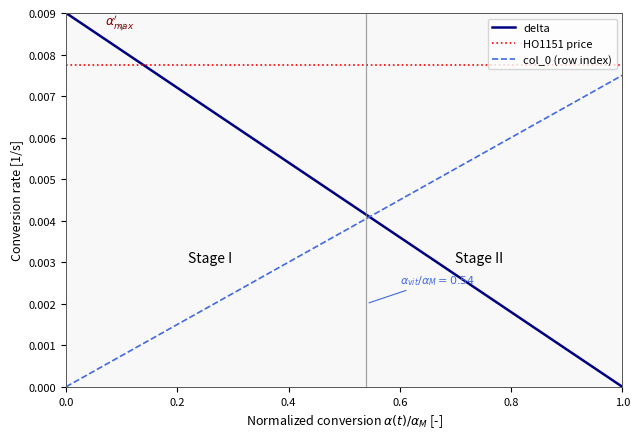

Which series has the largest range (max minus min)?

delta